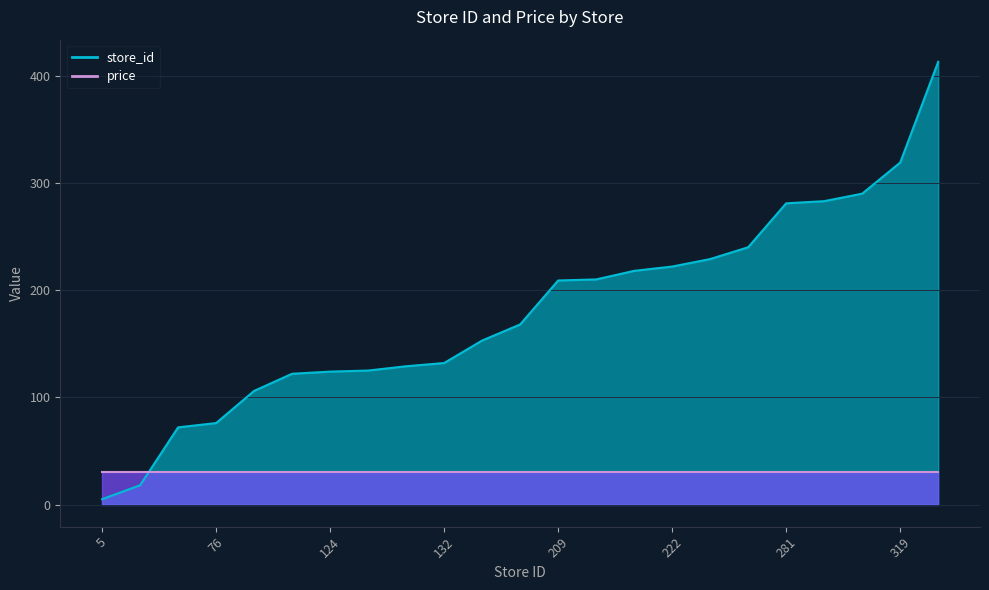

True or false: there are more than 2 points higher than both neighbors.

False